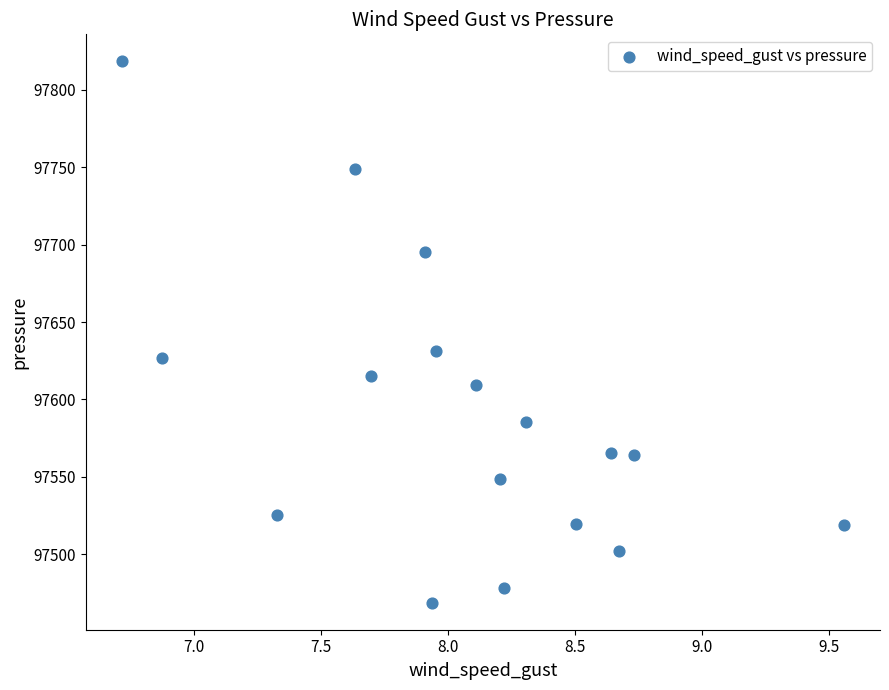

What is the range of X values (max minus min)?

2.8